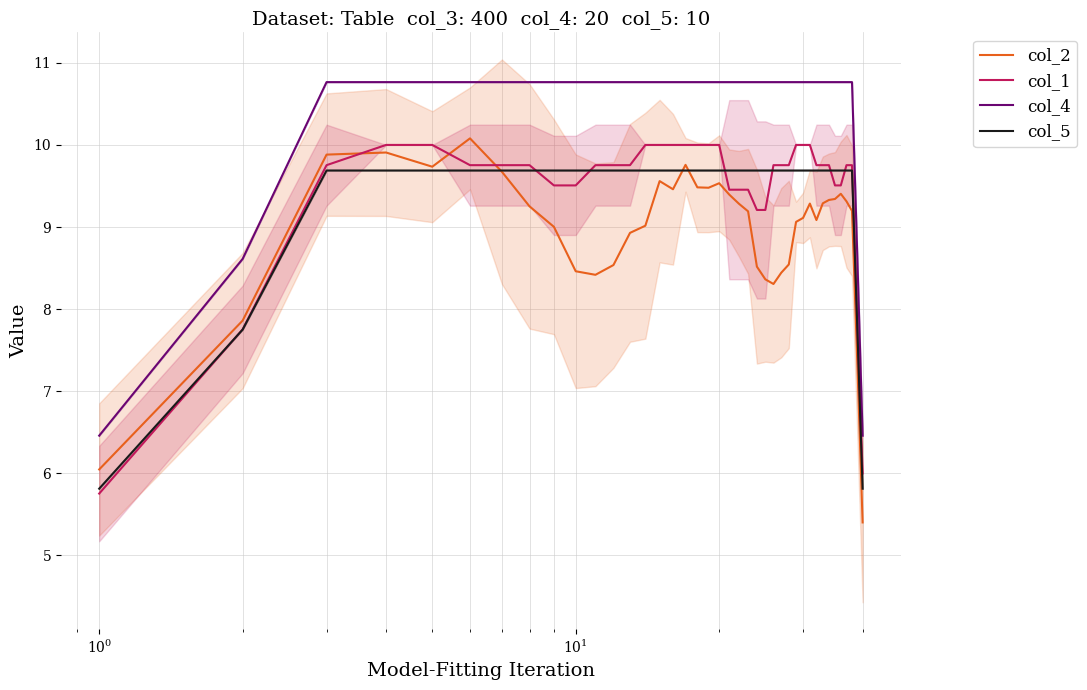

Rank the series by their maximum value, from lowest to highest.

col_5, col_1, col_2, col_4